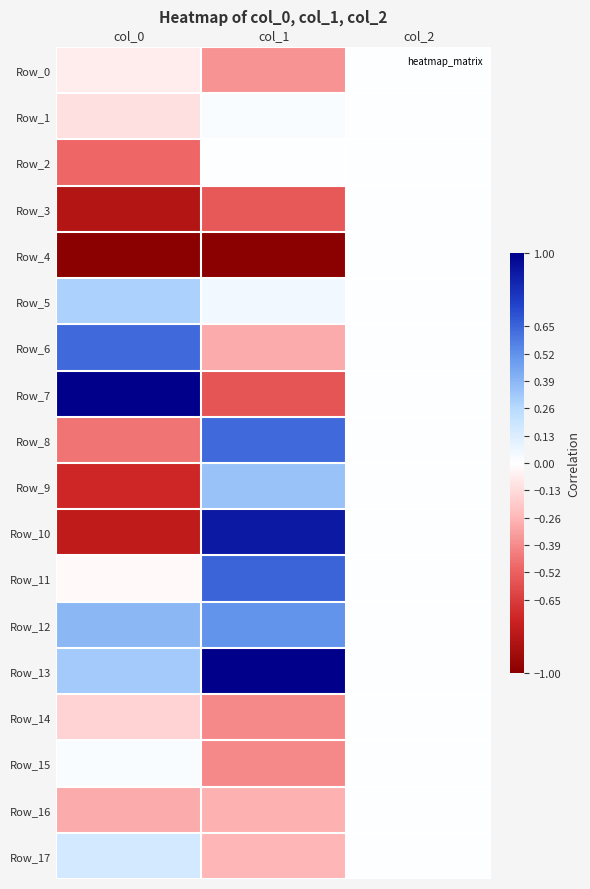

At which category is the sum across all series the highest?

col_1